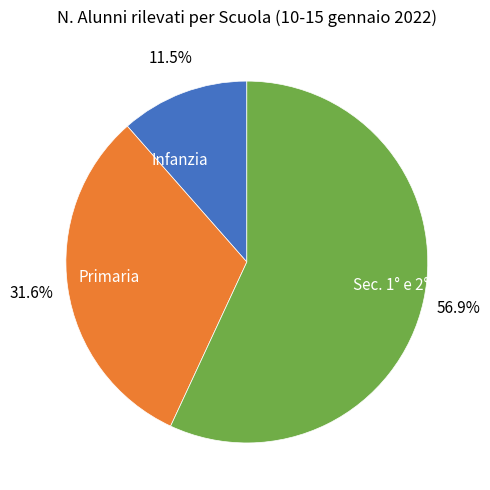

How many segments does this pie chart have?

3